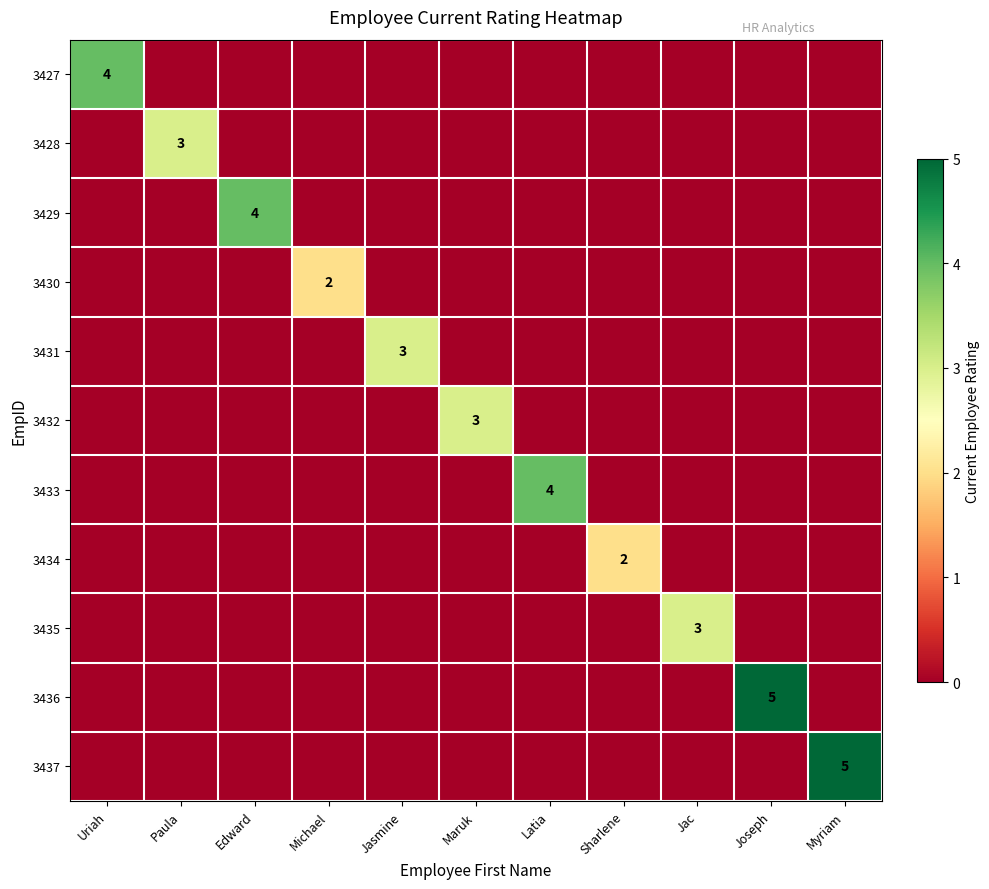

The 3436 series shows 5 at Joseph. True or false?

True